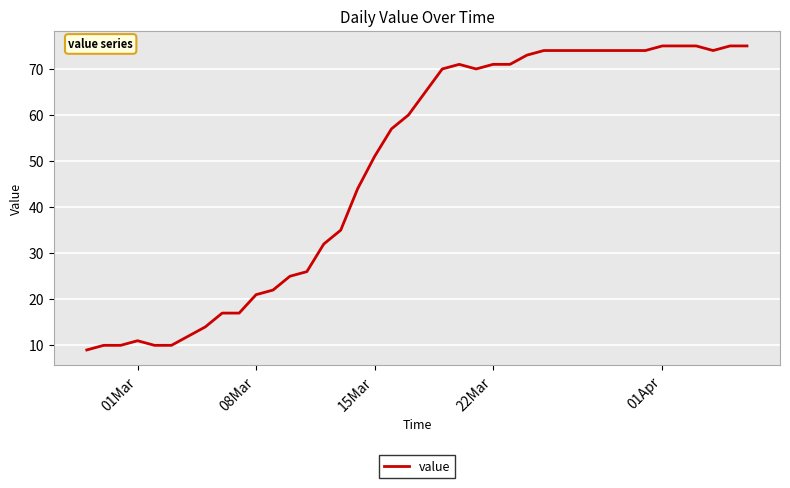

Does the chart have visible grid lines?

Yes